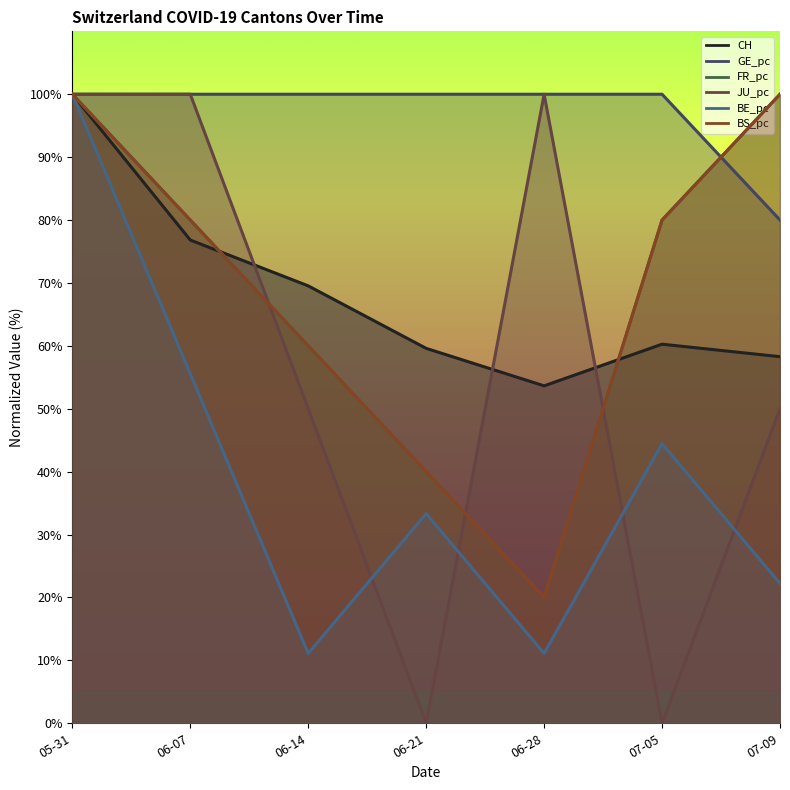

True or false: CH has a value of 60.3 at 07-05.

True